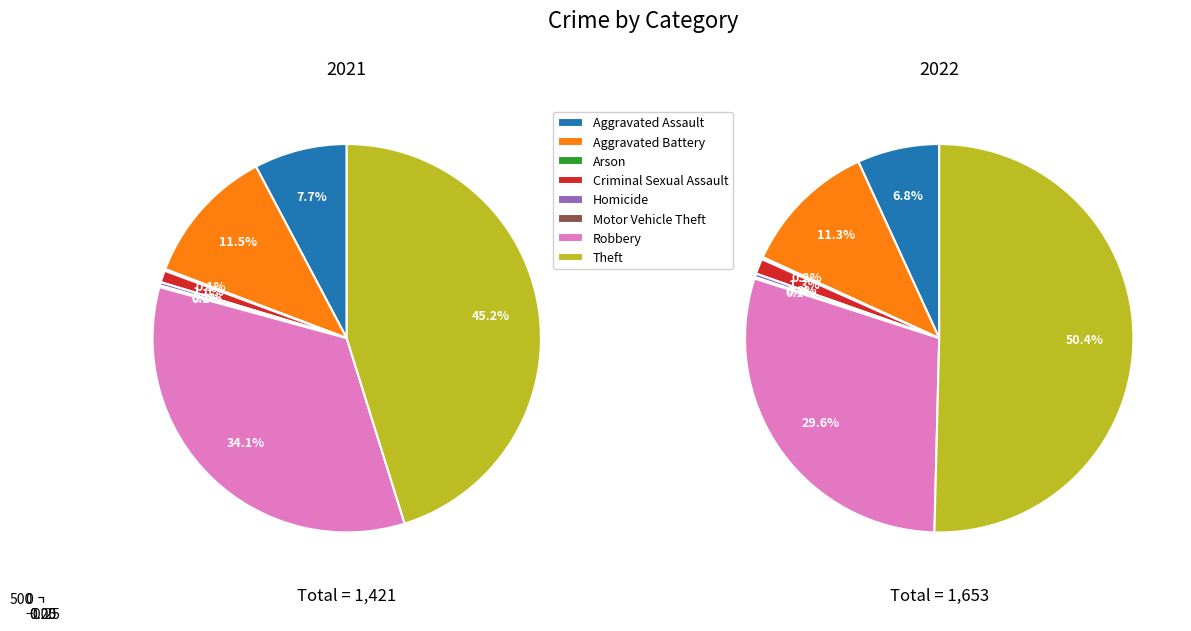

How many slices are in this pie chart?

8